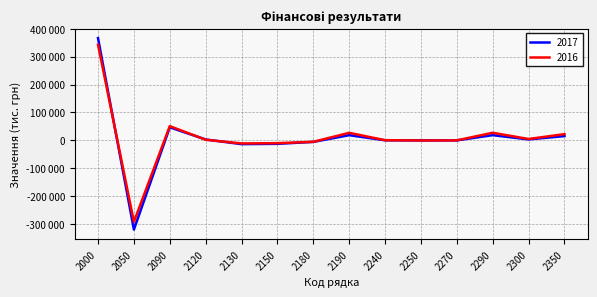

Reading right to left, transcribe all the data shown in this chart.

2017: 2350=15322	2300=3365	2290=18687	2270=-57	2250=-128	2240=303	2190=18569	2180=-5464	2150=-12428	2130=-13497	2120=3191	2090=46767	2050=-319571	2000=366338
2016: 2350=22339	2300=4911	2290=27250	2270=-22	2250=-405	2240=663	2190=27014	2180=-5192	2150=-10054	2130=-11025	2120=2243	2090=51042	2050=-291766	2000=342808